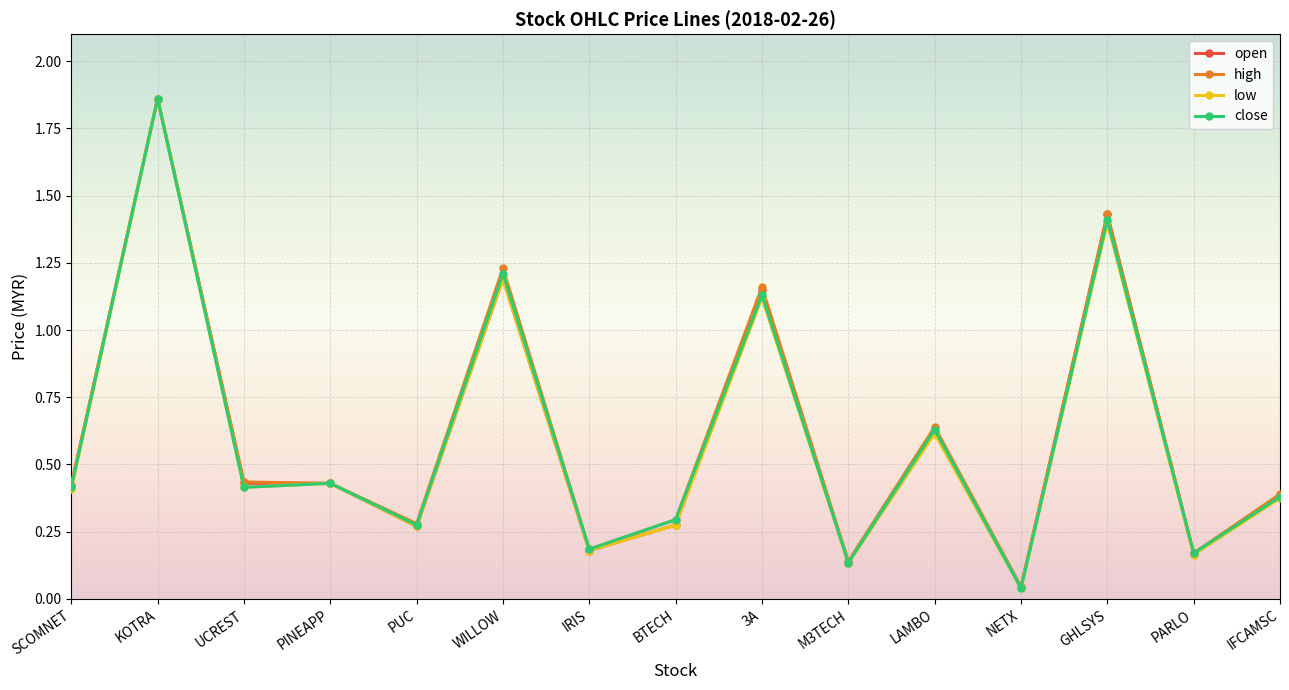

At which category is the sum across all series the highest?

KOTRA